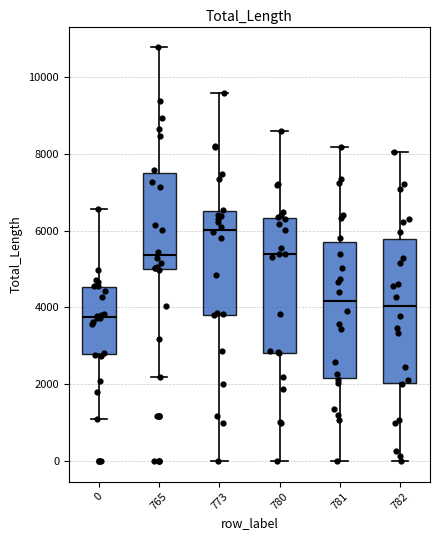

Reading left to right, transcribe this box plot: for each box, give where its median line is, the range the box spans, and where its two whiskers end, as read against the y-axis. The values are not printed on the chart, so give them approximately, as read against the axis.

0: median 3800, box 2800 to 4600, whiskers 1000 to 6600
765: median 5400, box 5000 to 7600, whiskers 2200 to 10800
773: median 6000, box 3800 to 6600, whiskers 0 to 9600
780: median 5400, box 2800 to 6400, whiskers 0 to 8600
781: median 4200, box 2200 to 5800, whiskers 0 to 8200
782: median 4000, box 2000 to 5800, whiskers 0 to 8000